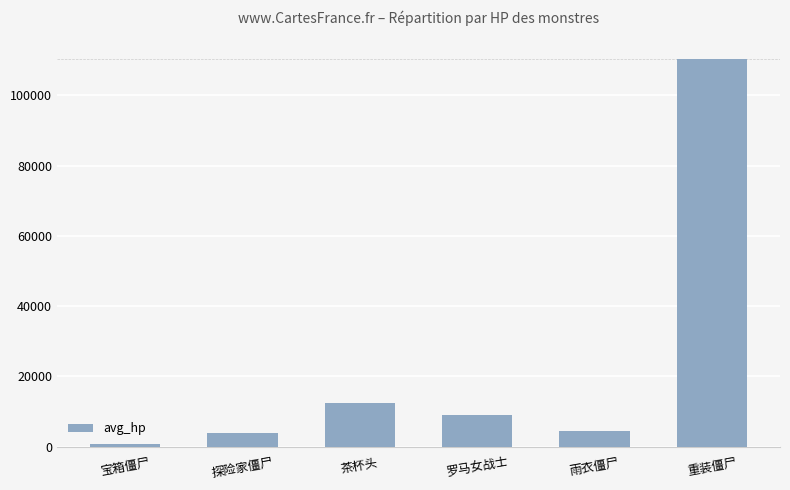

How many bars are there in total?

6